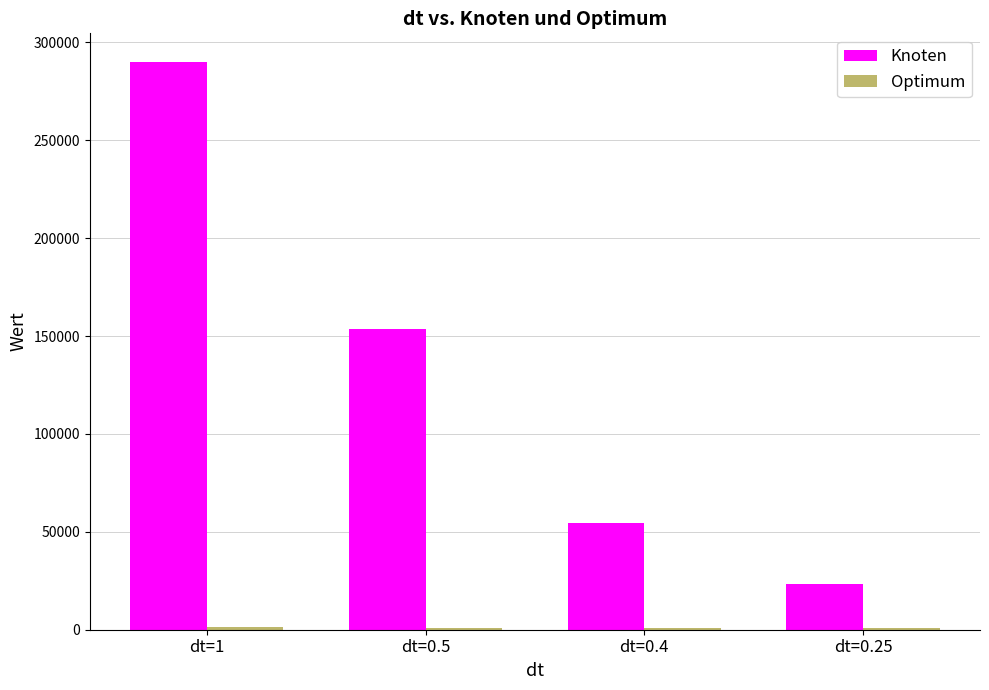

What is the difference between the highest and lowest values at dt=0.25?

22411.6